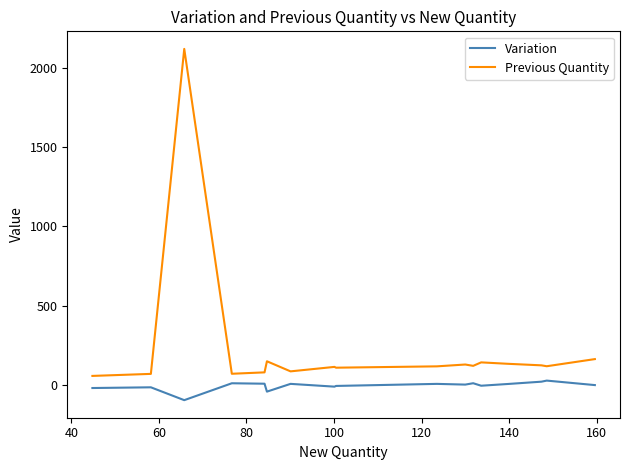

True or false: Previous Quantity and Variation intersect in this chart.

False